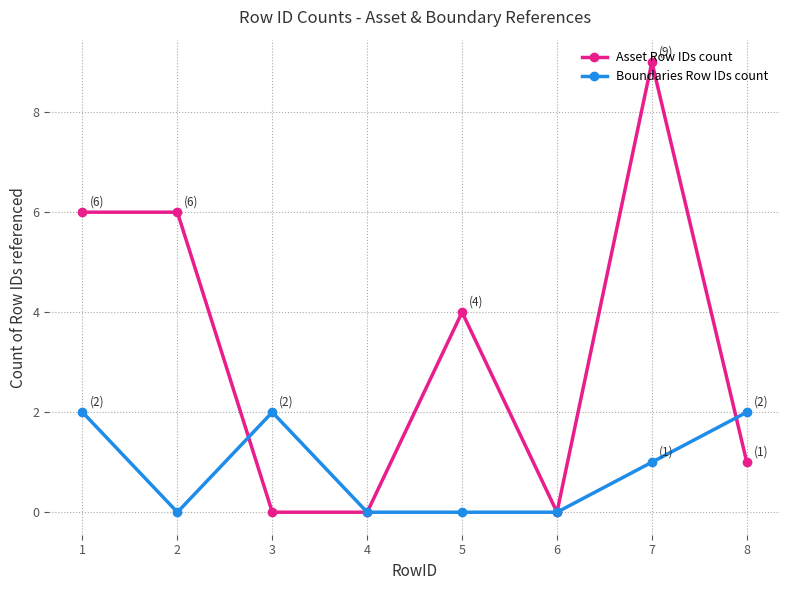

Does the chart have visible grid lines?

Yes